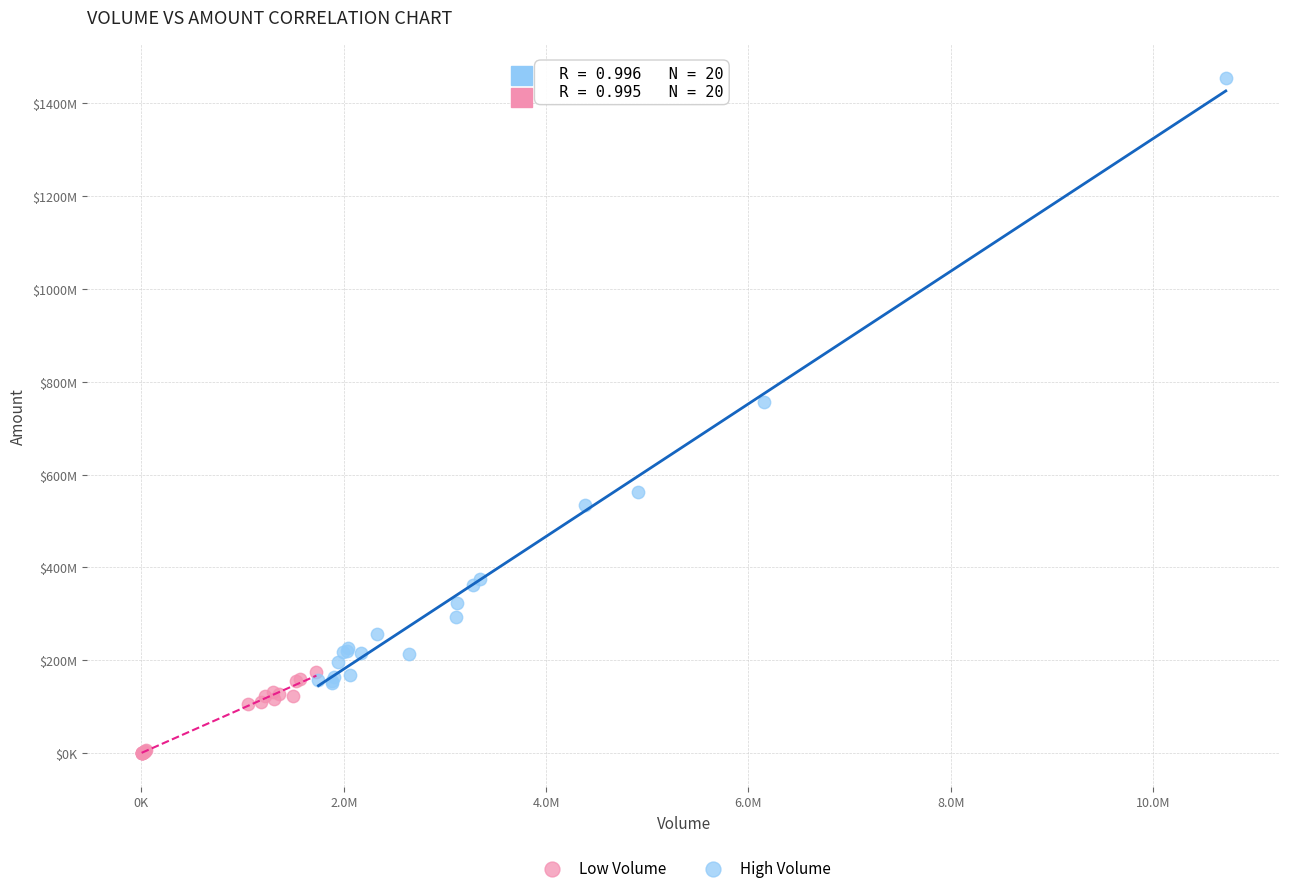

What are all the series names shown in the legend?

Low Volume, High Volume